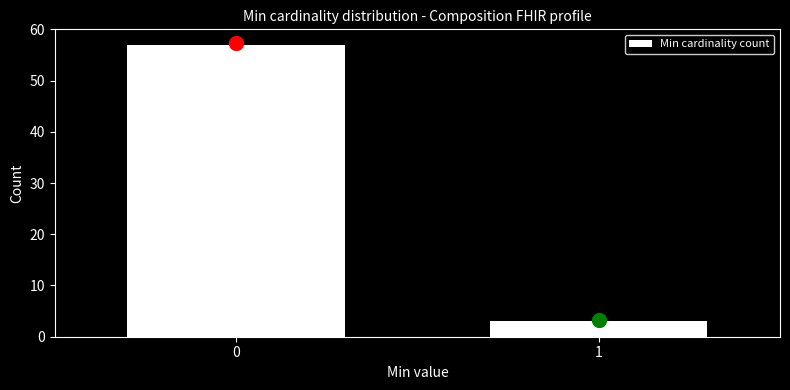

Reading left to right, list all the values displayed in this chart.

57	3